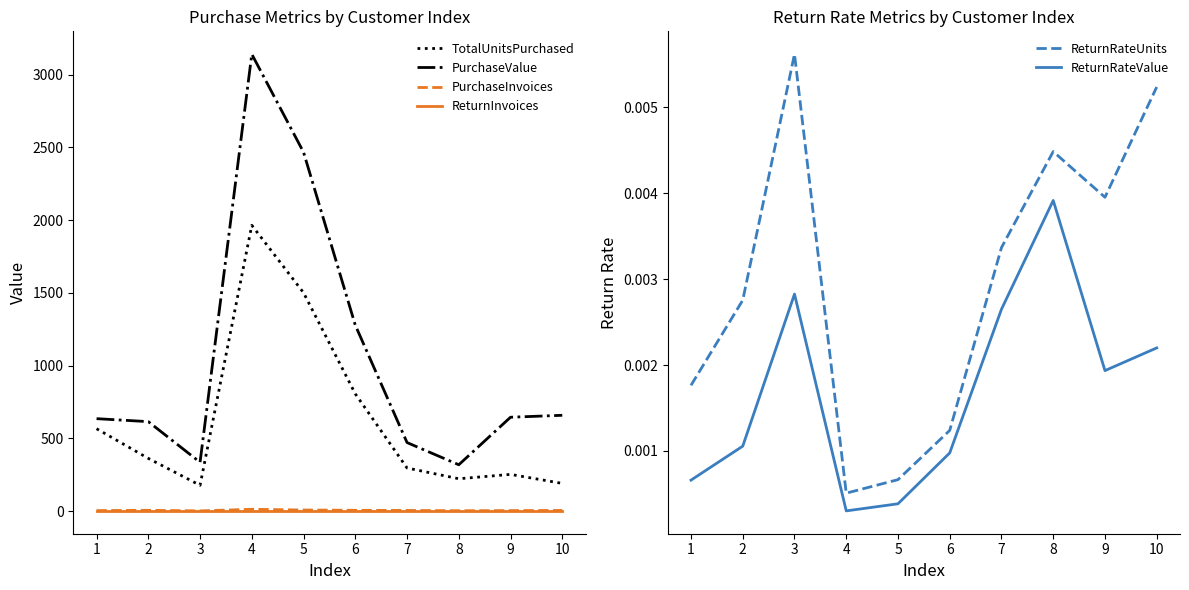

True or false: ReturnRateValue and TotalUnitsPurchased cross at least once.

False